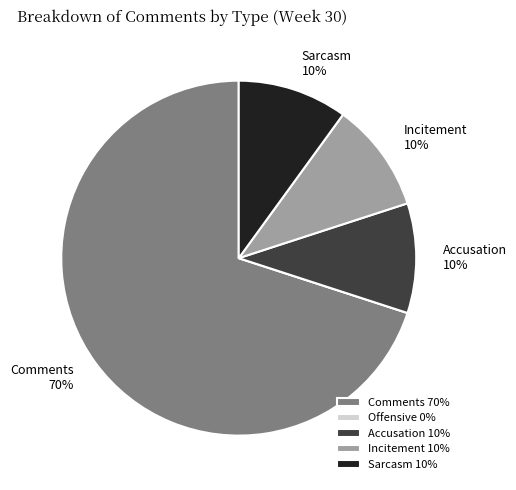

Combined, do Accusation 10% and Incitement 10% account for over 50%?

No